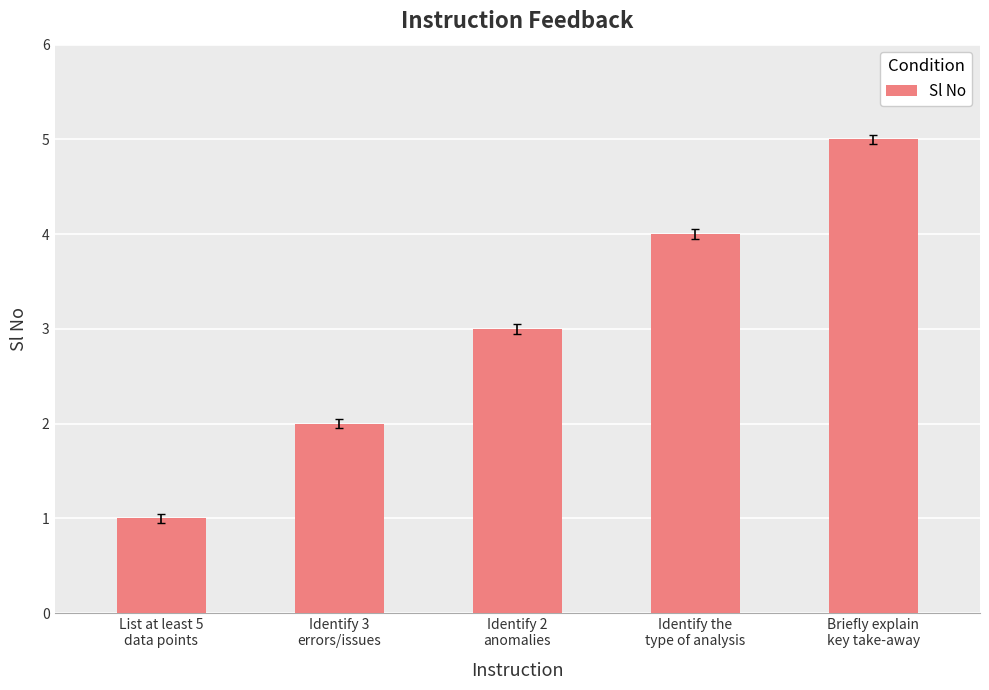

What position from the right is Identify 2
anomalies?

3